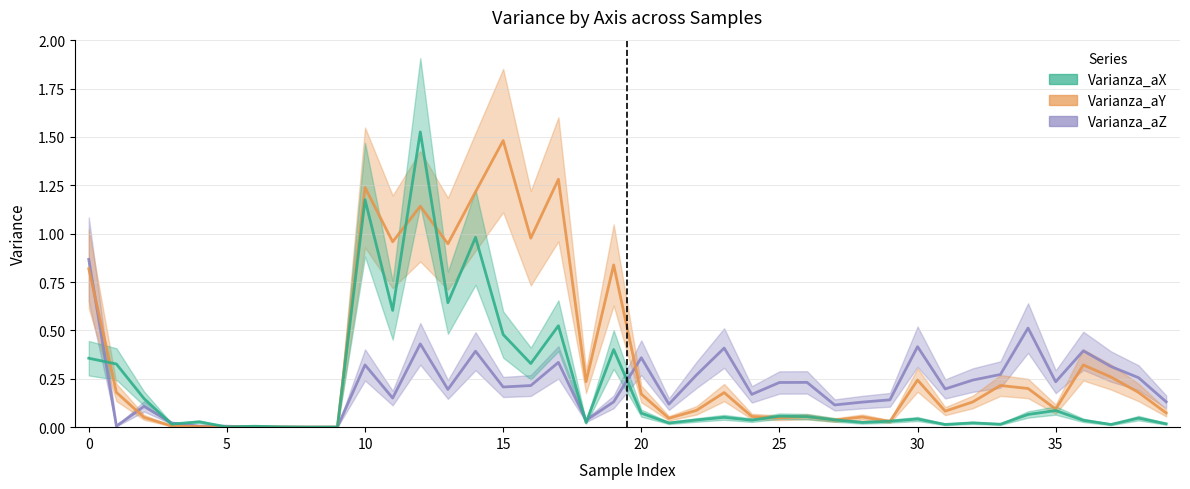

Which series has the largest range (max minus min)?

Varianza_aX